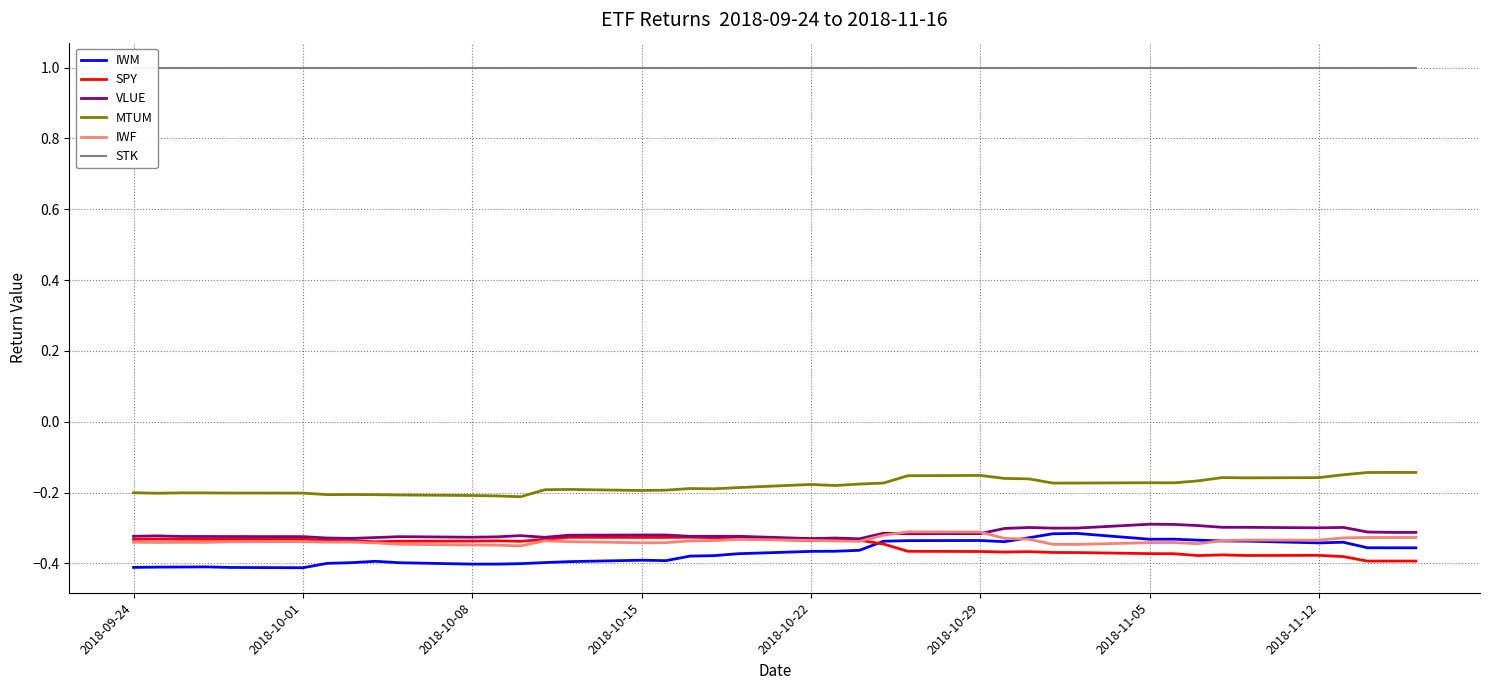

The SPY series shows -0.6 at 2018-09-24. True or false?

False